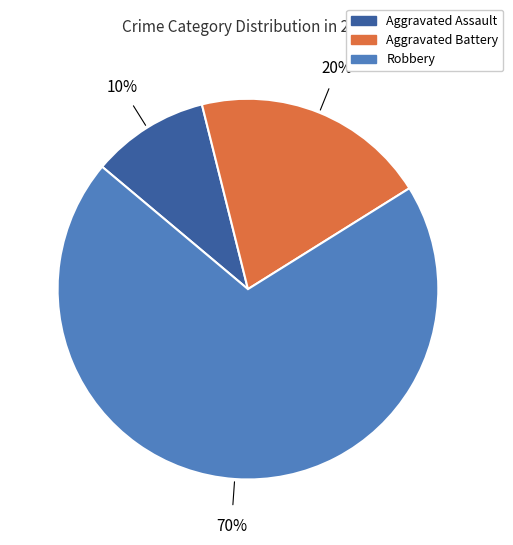

What is the largest slice in the pie chart?

Robbery